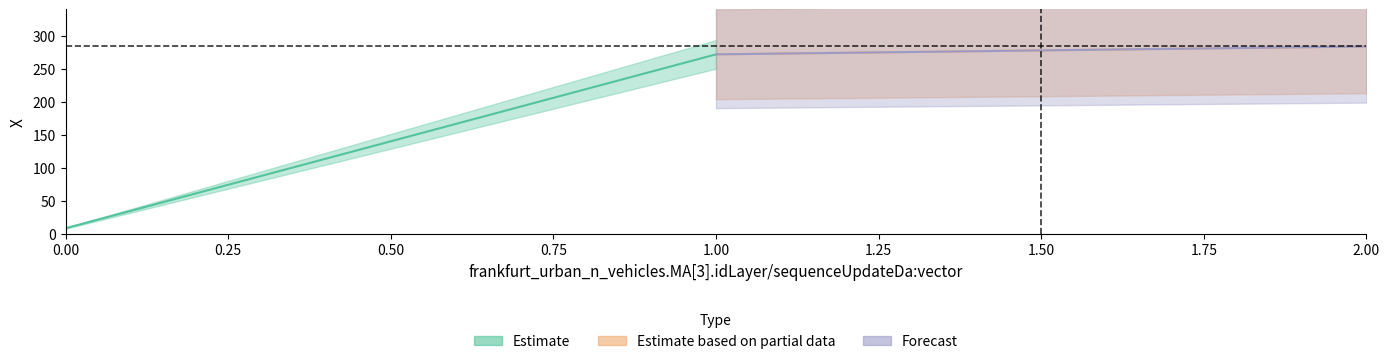

How many values in the x series are below 1?

1